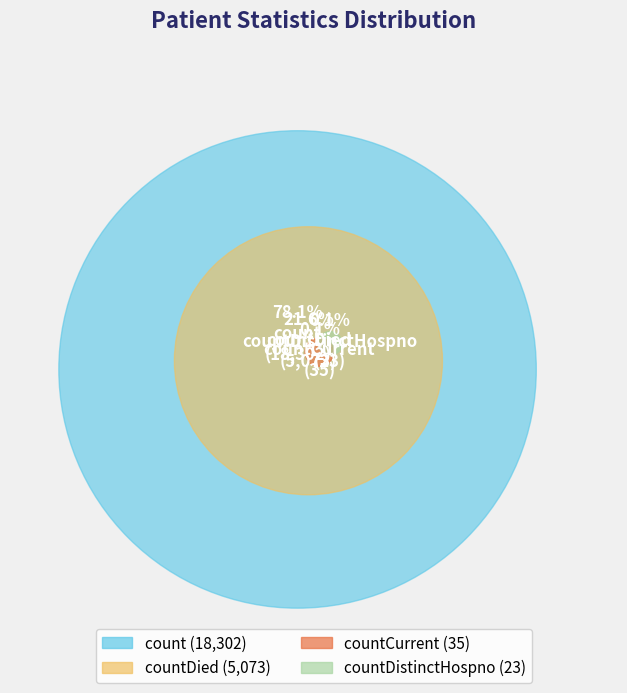

Rank the categories by value from highest to lowest.

count, countDied, countCurrent, countDistinctHospno